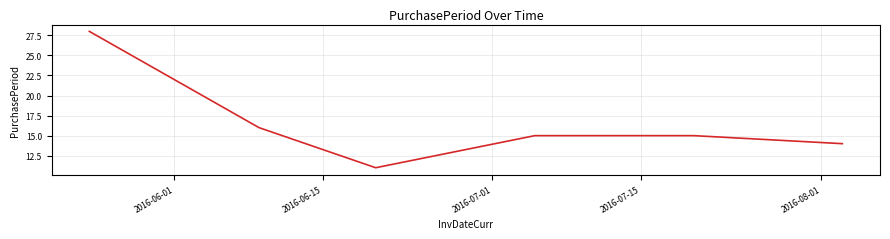

Reading left to right, extract all data points from this chart.

28	16	11	15	15	14